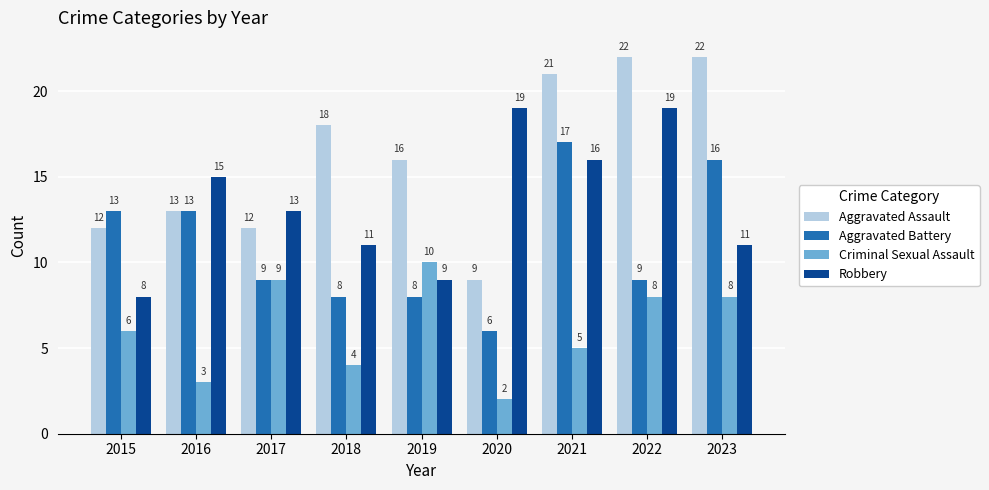

Reading left to right, extract all data points from this chart.

Aggravated Assault: 12	13	12	18	16	9	21	22	22
Aggravated Battery: 13	13	9	8	8	6	17	9	16
Criminal Sexual Assault: 6	3	9	4	10	2	5	8	8
Robbery: 8	15	13	11	9	19	16	19	11